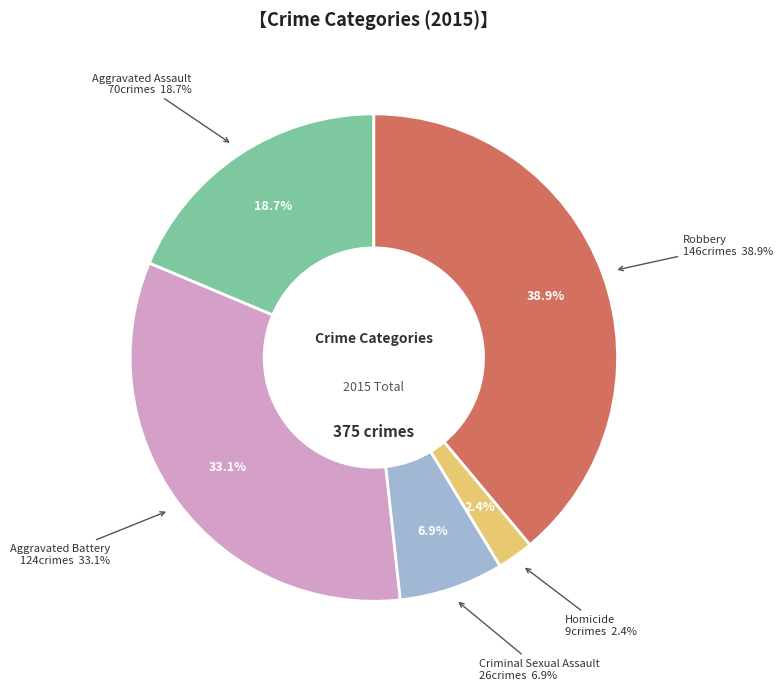

Which slice is the largest?

Robbery